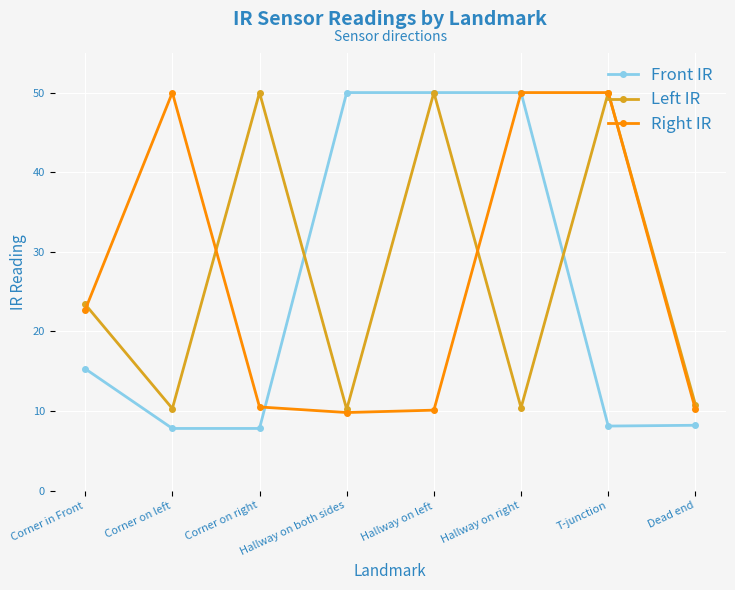

At Corner in Front, list the series in order from smallest to largest.

Front IR, Right IR, Left IR